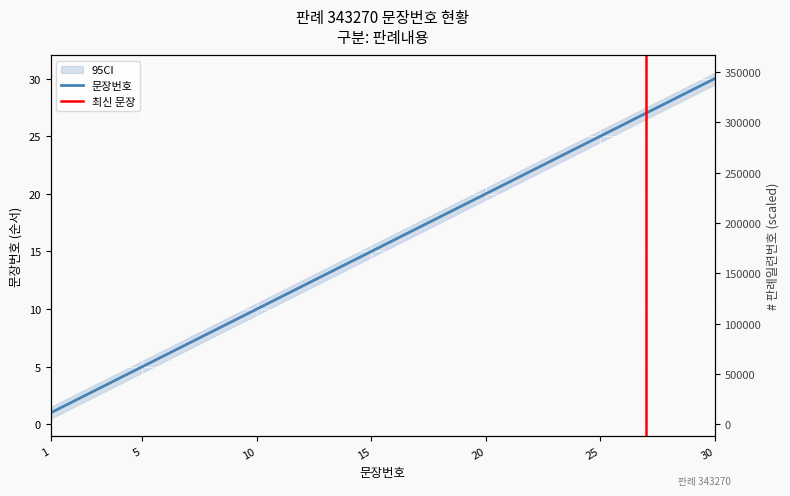

Reading left to right, what are all the values shown in this chart?

1=1	2=2	3=3	4=4	5=5	6=6	7=7	8=8	9=9	10=10	11=11	12=12	13=13	14=14	15=15	16=16	17=17	18=18	19=19	20=20	21=21	22=22	23=23	24=24	25=25	26=26	27=27	28=28	29=29	30=30